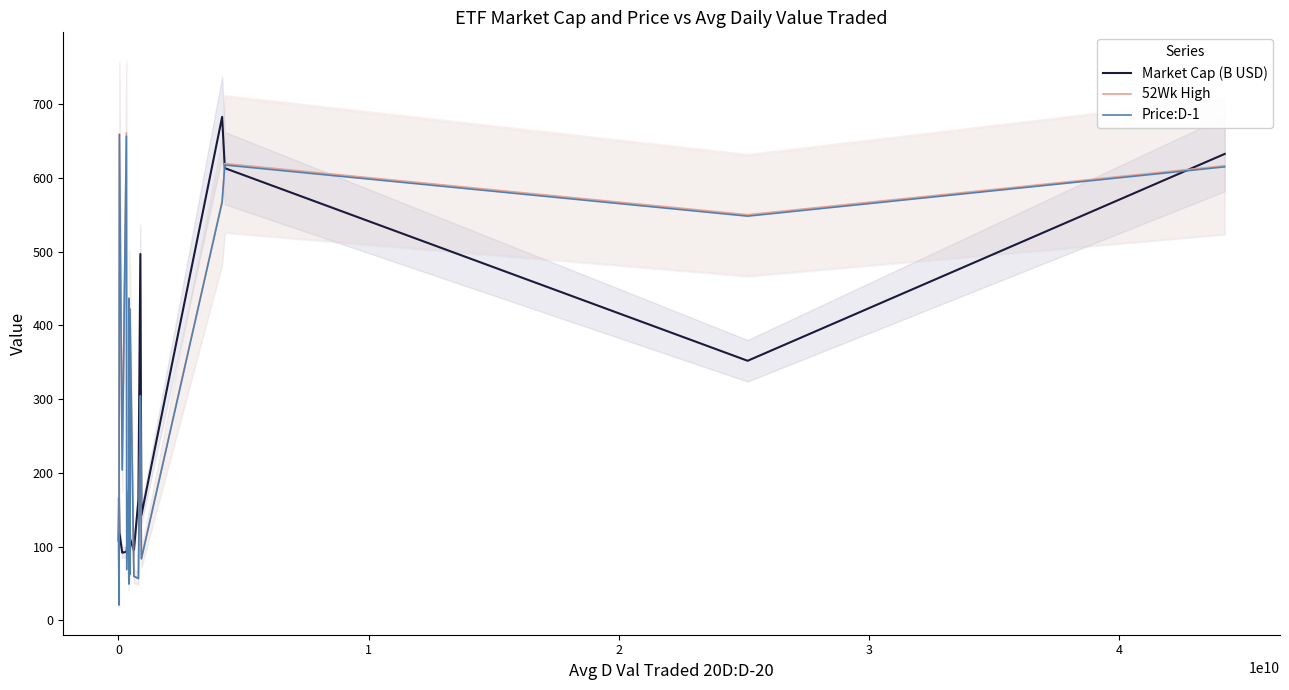

Is this an area chart (filled region under the line)?

No